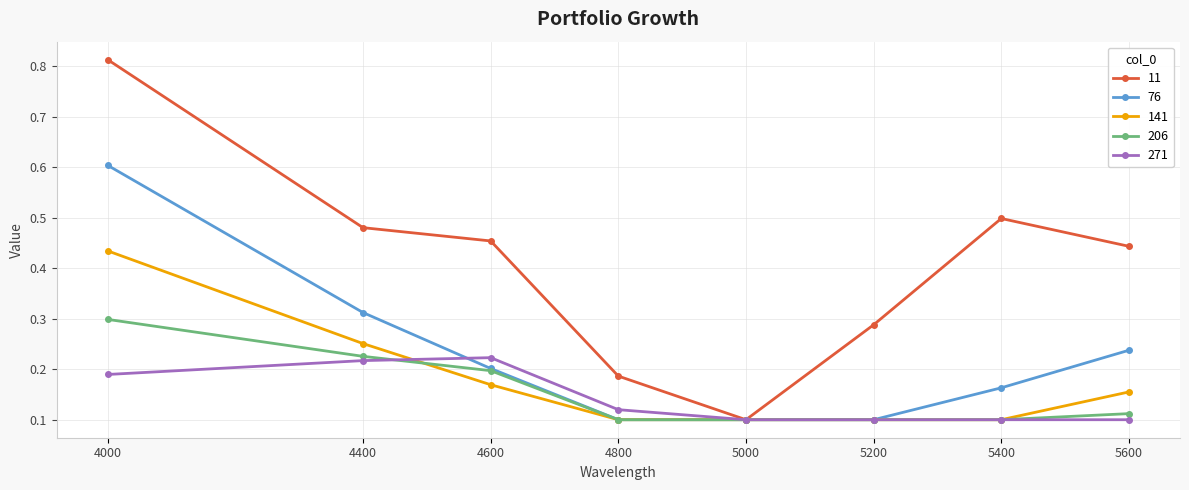

What is the total value across all series at 4400?

1.5